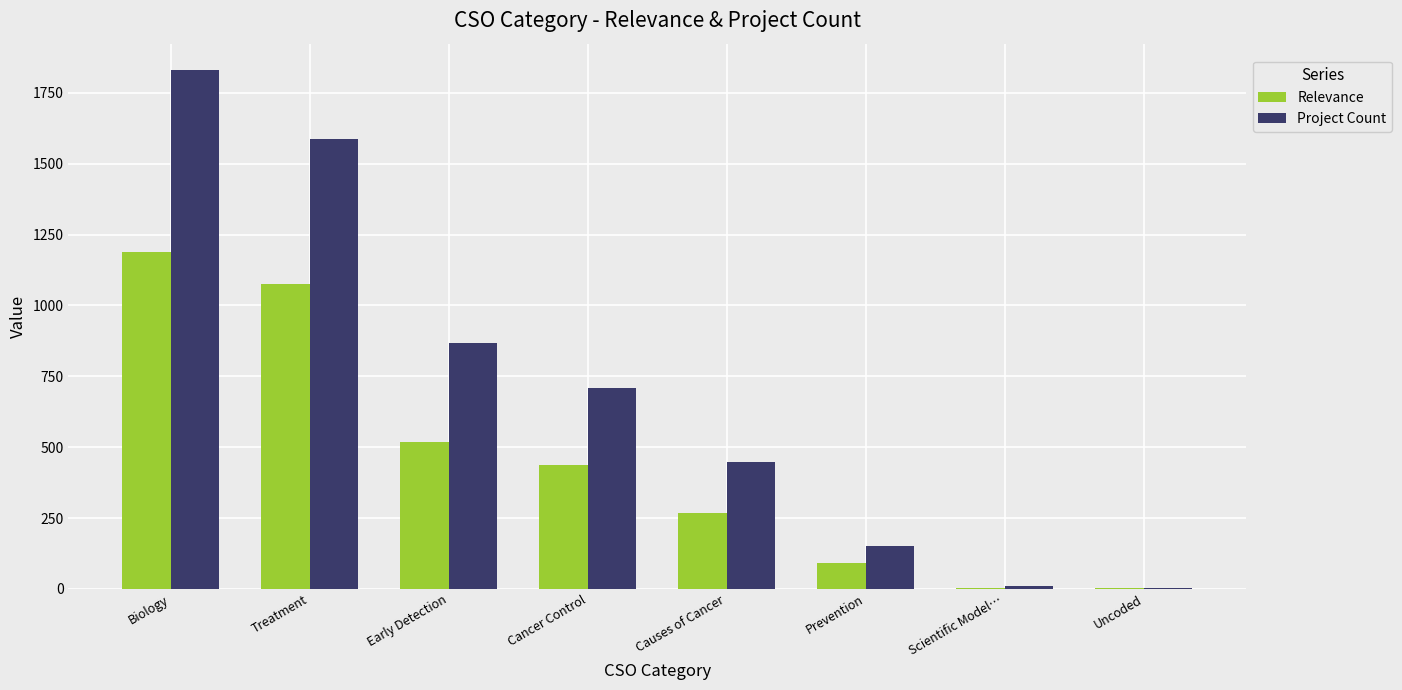

At which category is the sum across all series the highest?

Biology